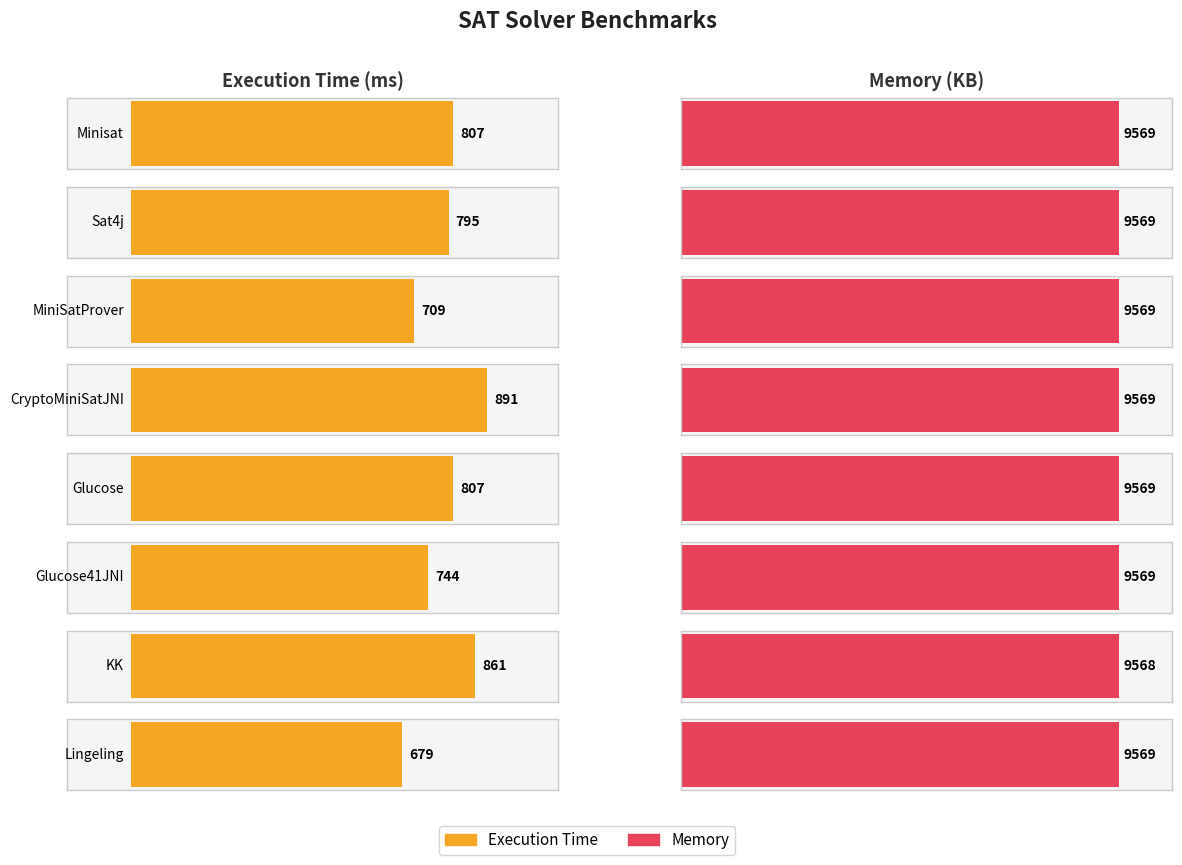

Reading right to left, extract all data points from this chart.

Execution Time: 679	861	744	807	891	709	795	807
Memory: 9569	9568	9569	9569	9569	9569	9569	9569